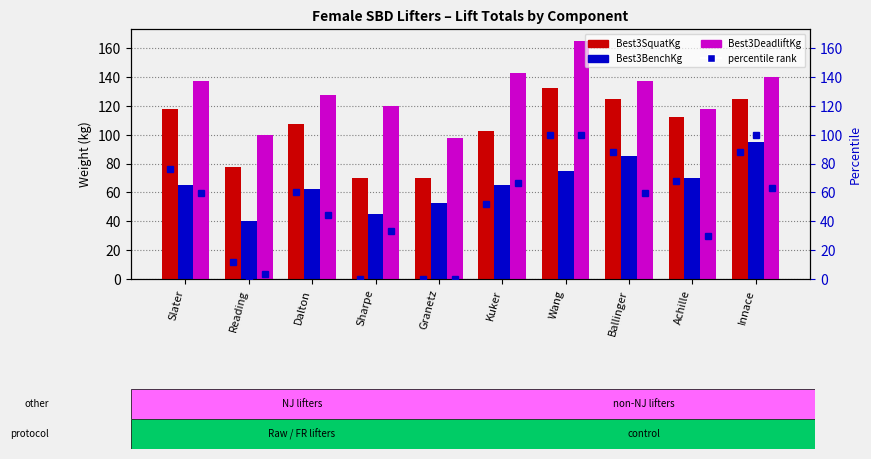

Is the value of Best3BenchKg at Granetz greater than the value of Best3SquatKg pct at Reading?

Yes